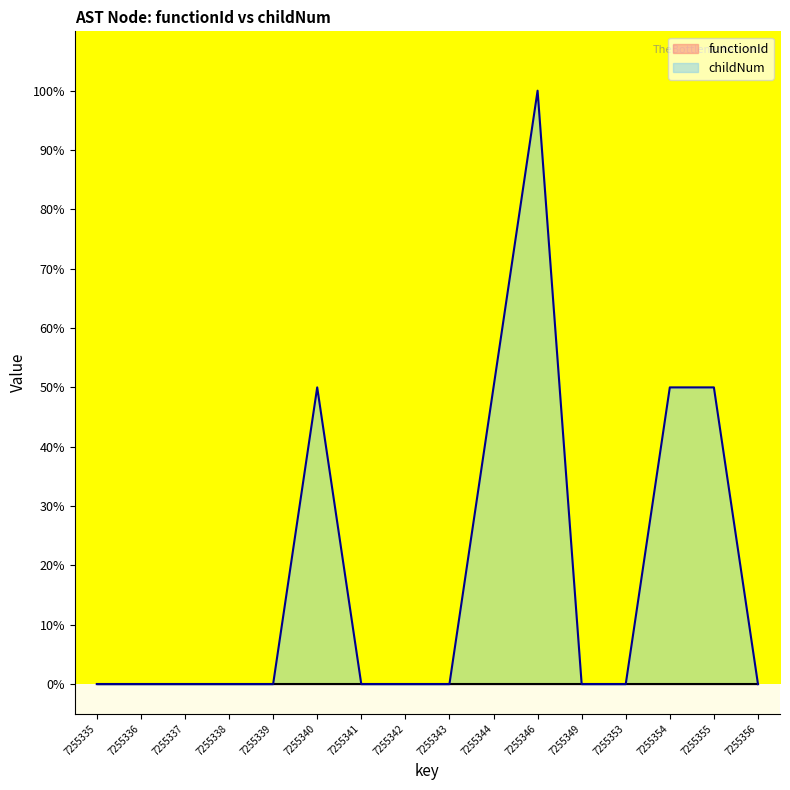

True or false: the data shows 0.0 at 7255356.

True